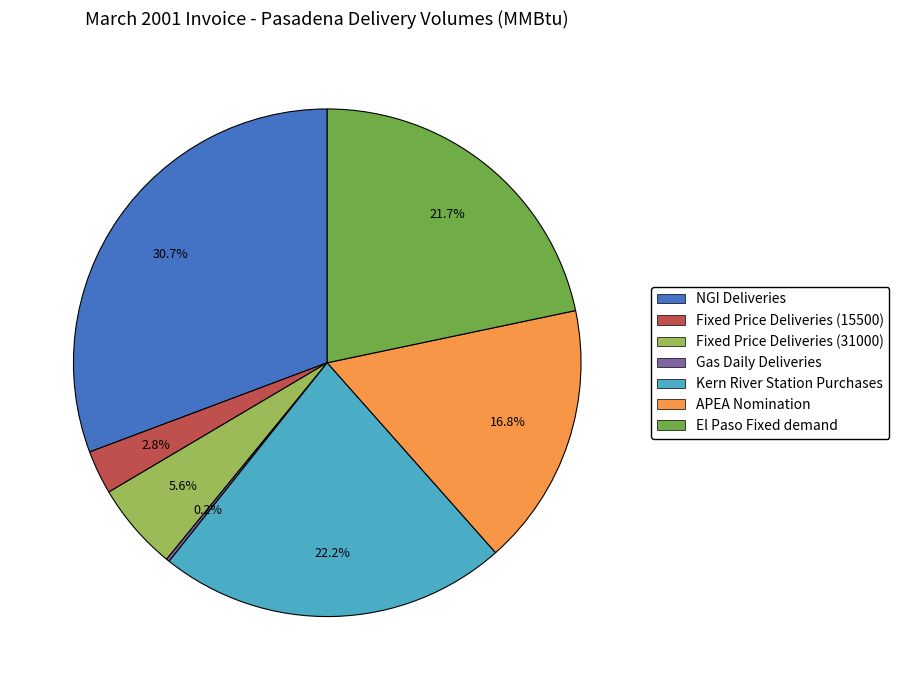

Is NGI Deliveries the majority of the pie?

No